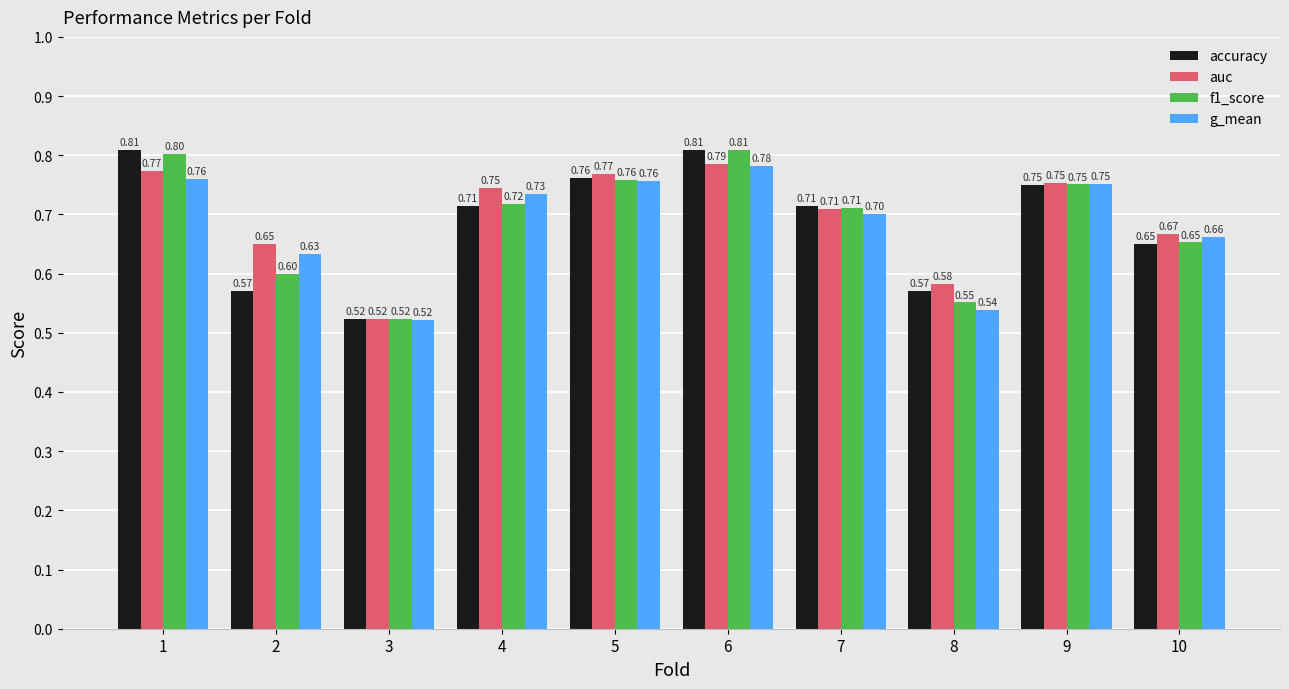

What is the total value across all series at 2?

2.5